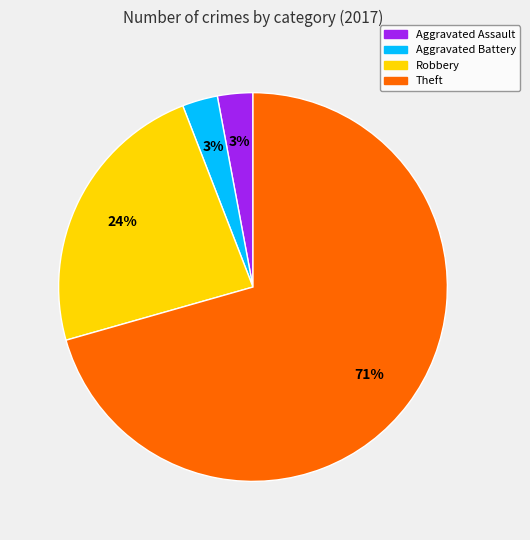

To the nearest percent, what is the average slice percentage?

25%